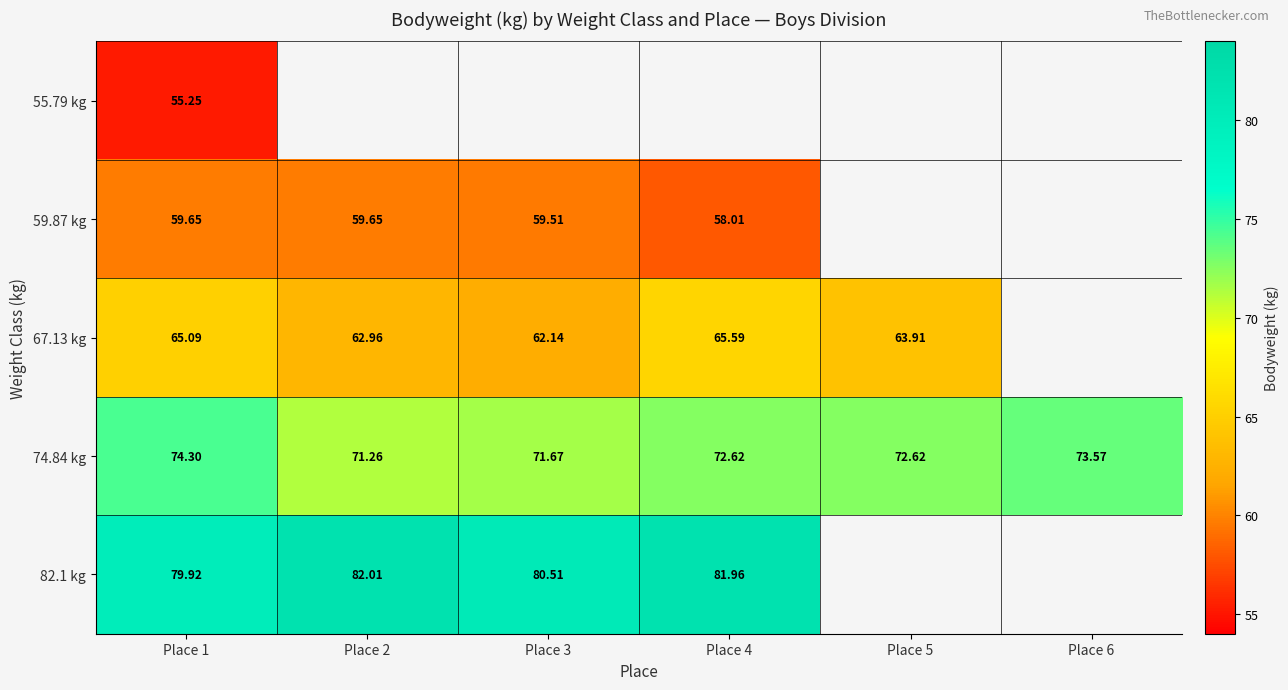

What is the difference between the maximum and second lowest values in the 74.84 kg series?

2.6